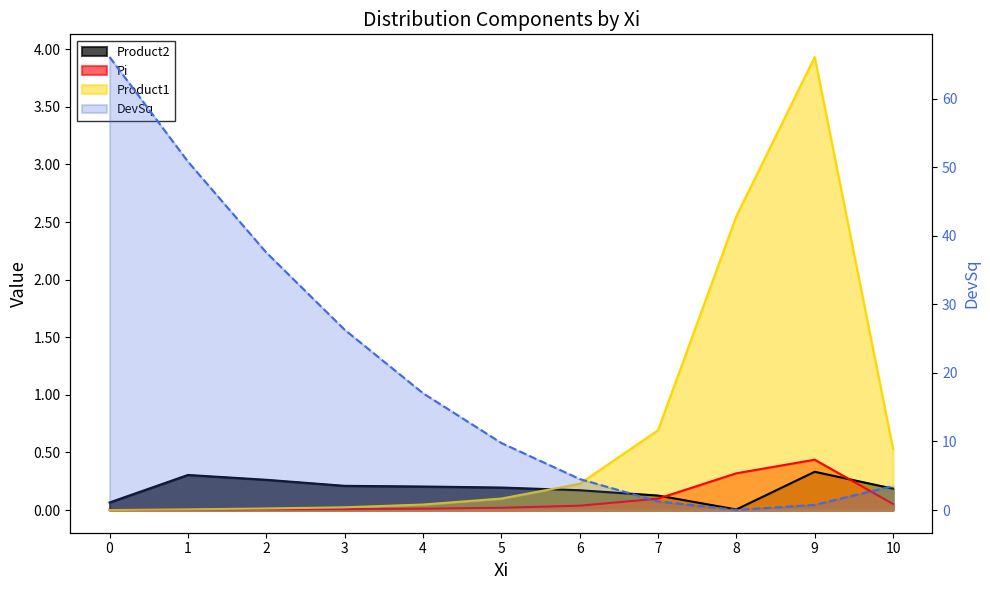

What is the sum of all Product2 values?

2.1